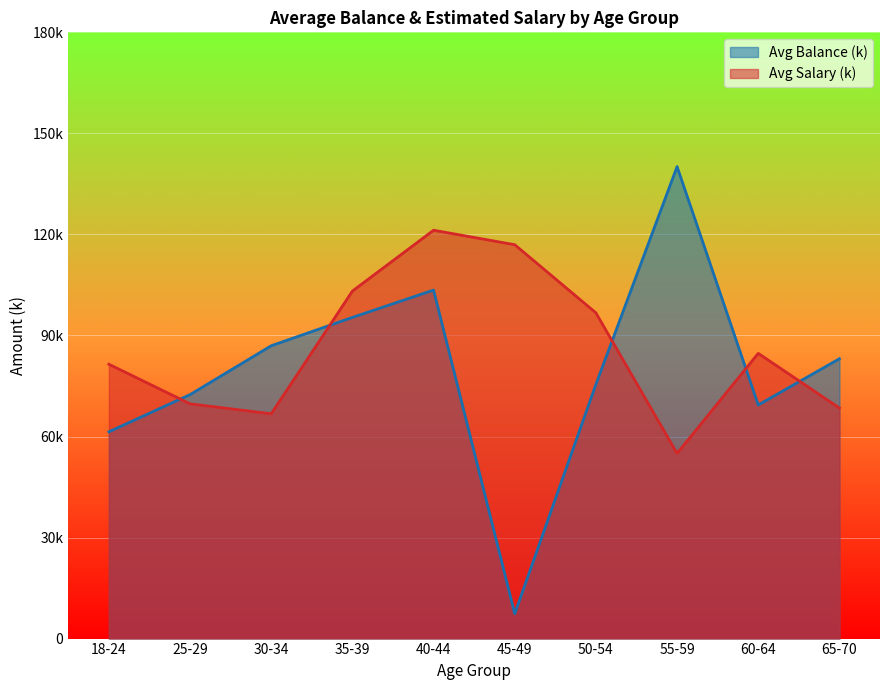

Which label corresponds to the largest value in the chart?

55-59